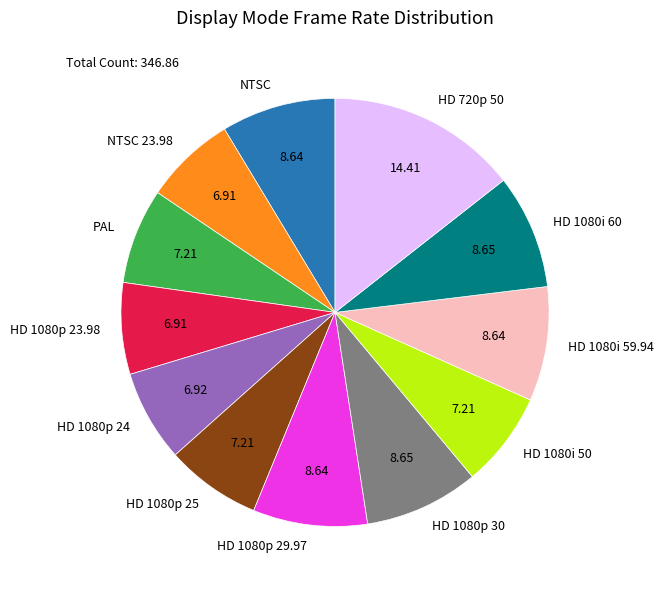

Is there a majority slice in this chart?

No